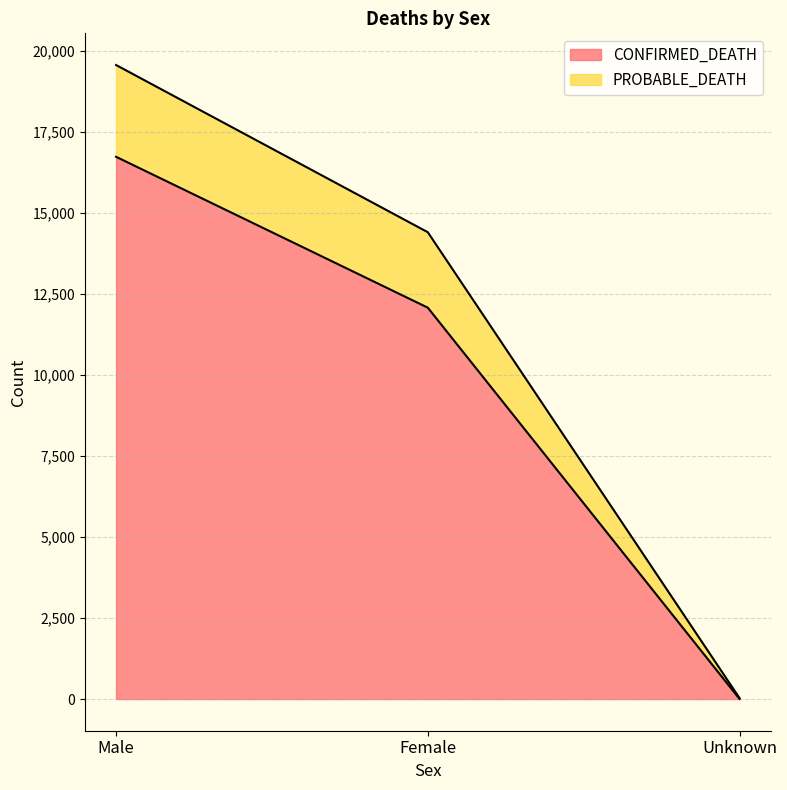

What is the minimum value for CONFIRMED_DEATH?

3